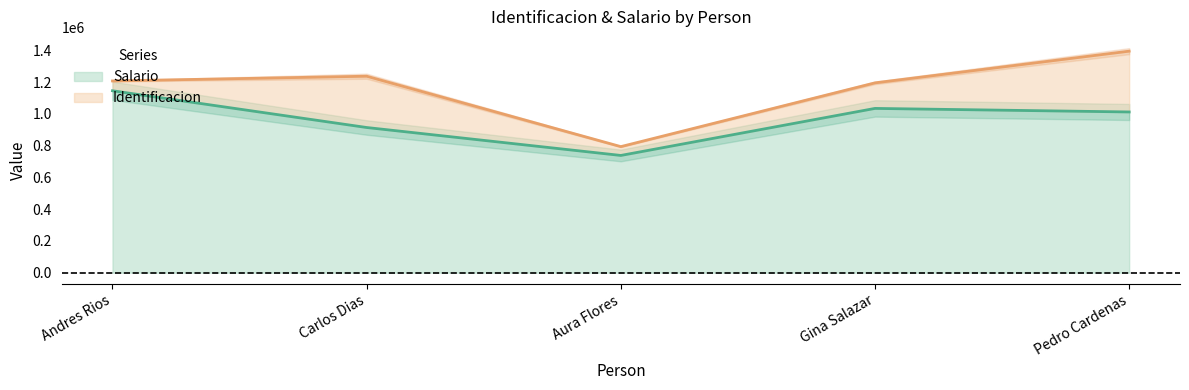

How many interior local peaks (higher than both neighbors) does the data have?

1